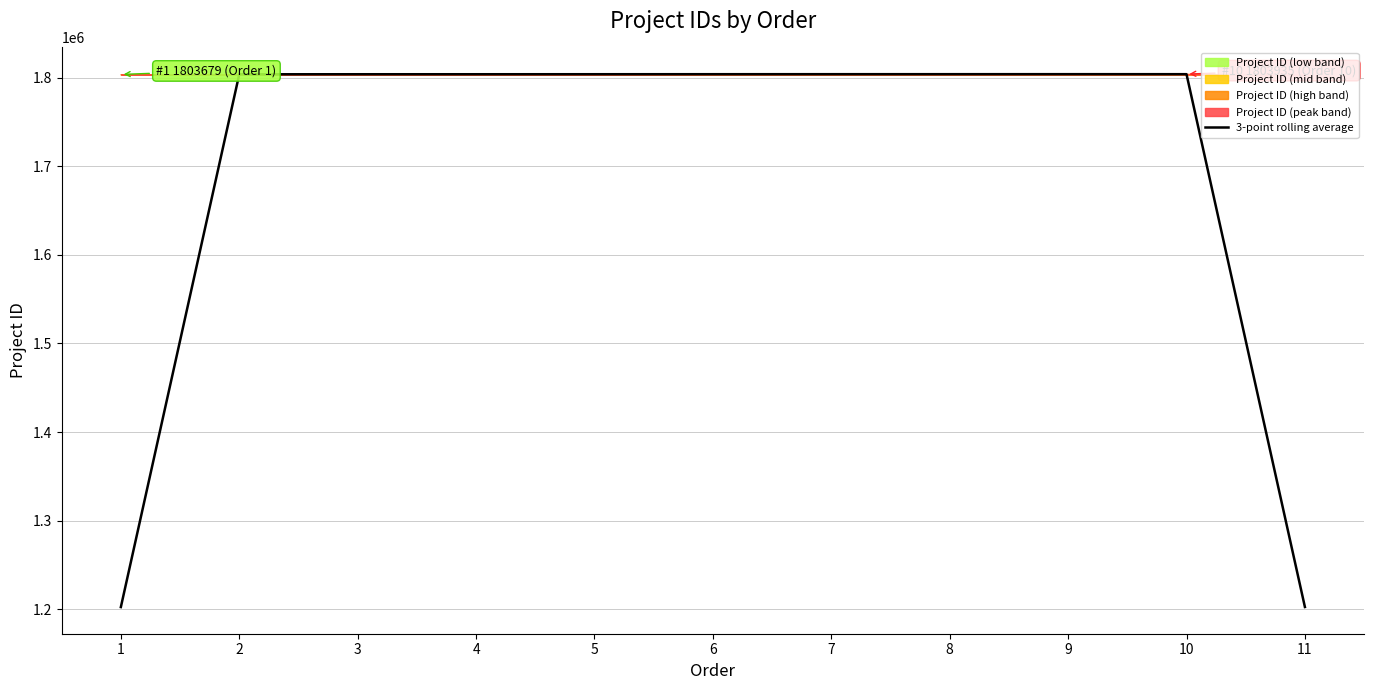

Which category has the lowest value across all series?

1